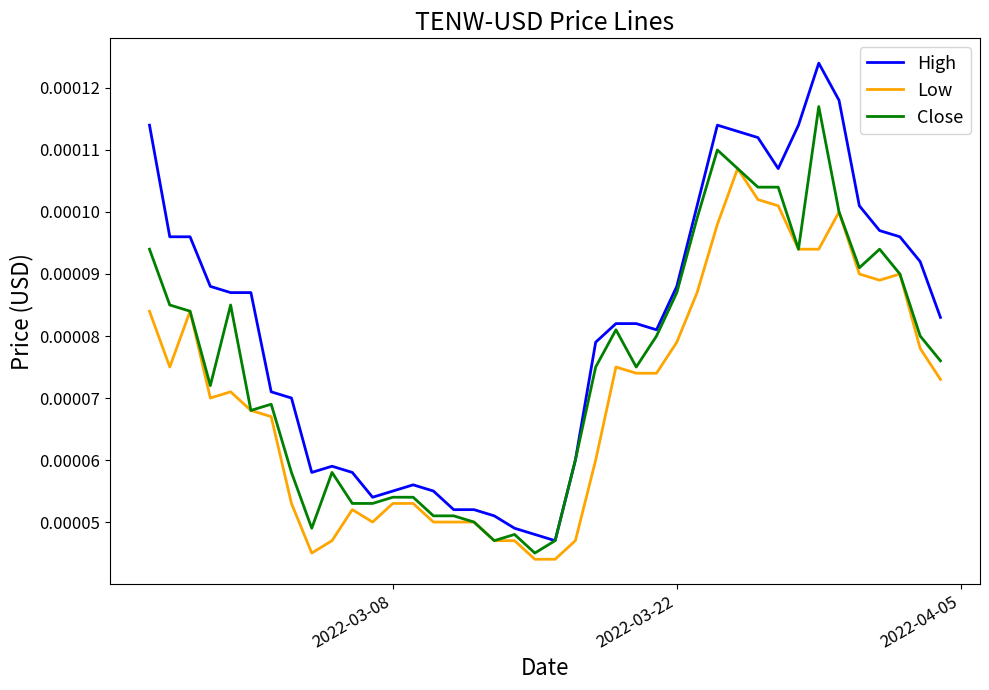

True or false: High and Low intersect in this chart.

False